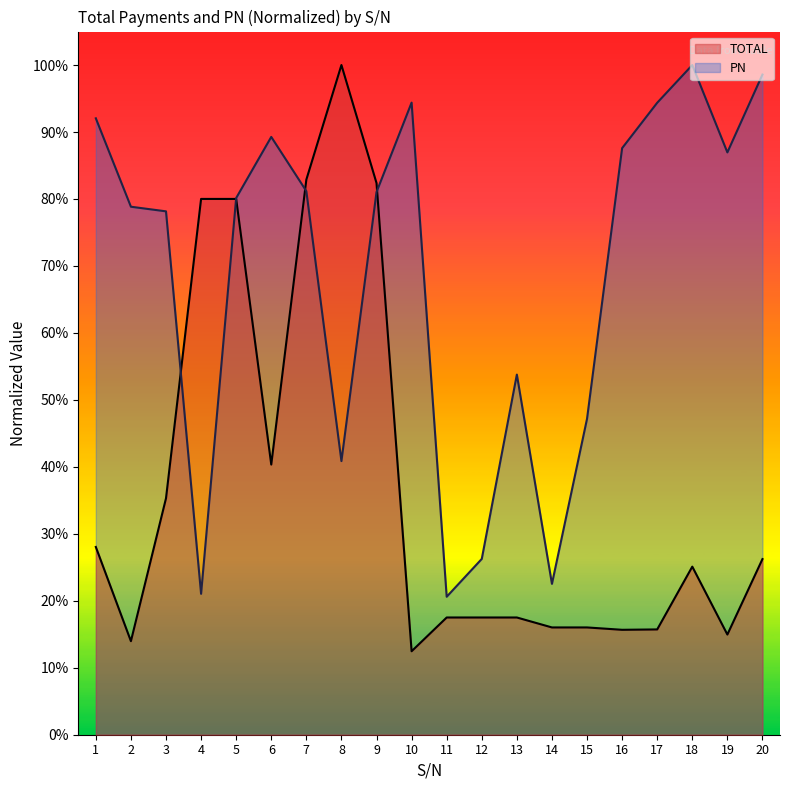

Which has a higher value, 5 or 2?

5